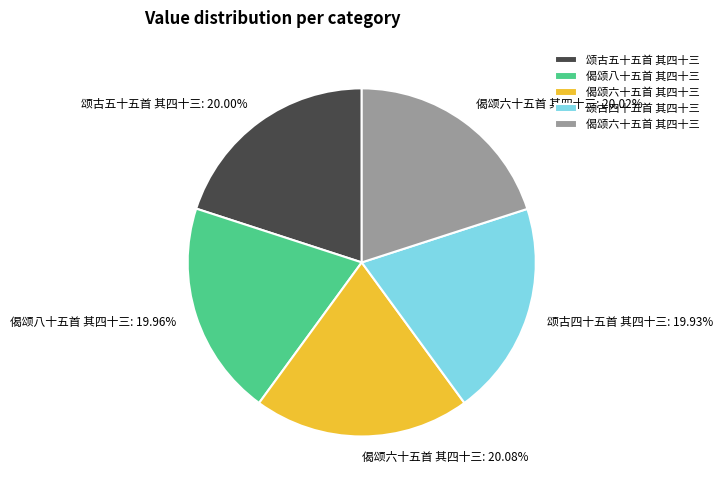

Does any single category account for the majority?

No